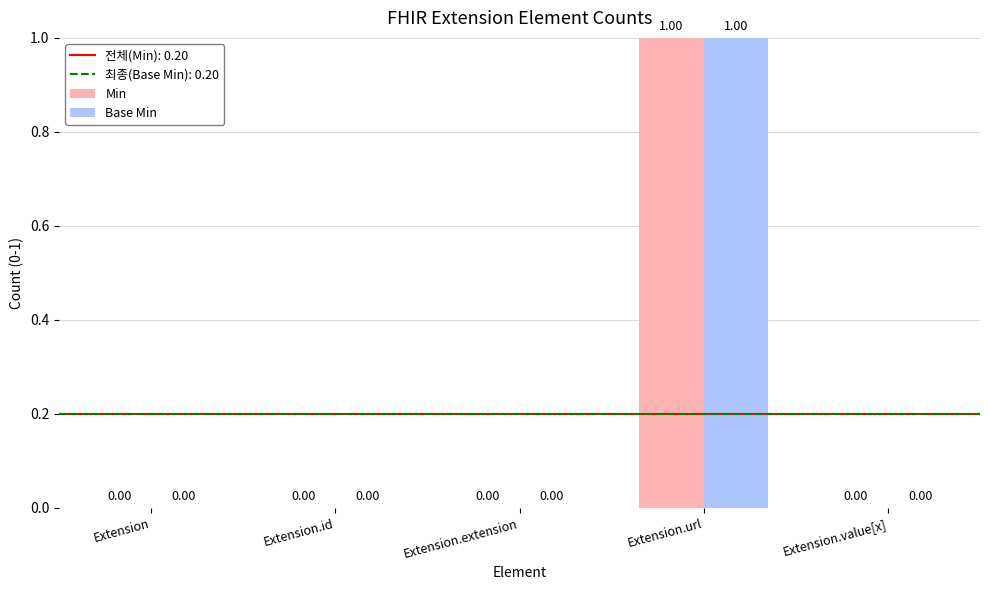

The Min series shows 1 at Extension.id. True or false?

False